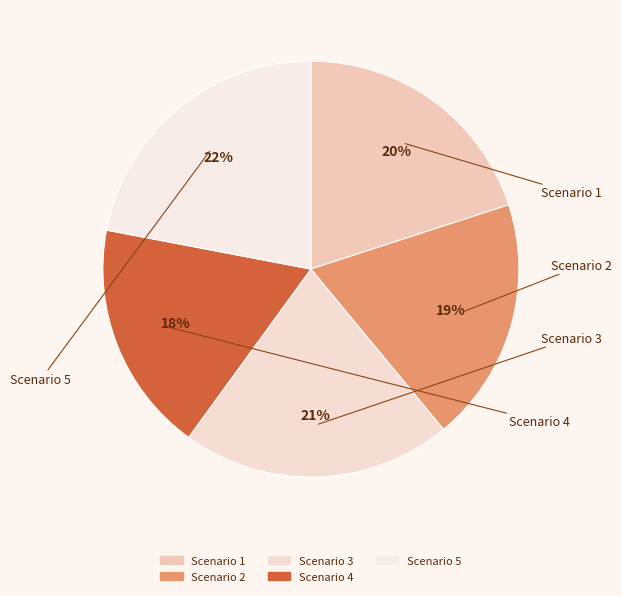

Count the number of slices in the pie.

5